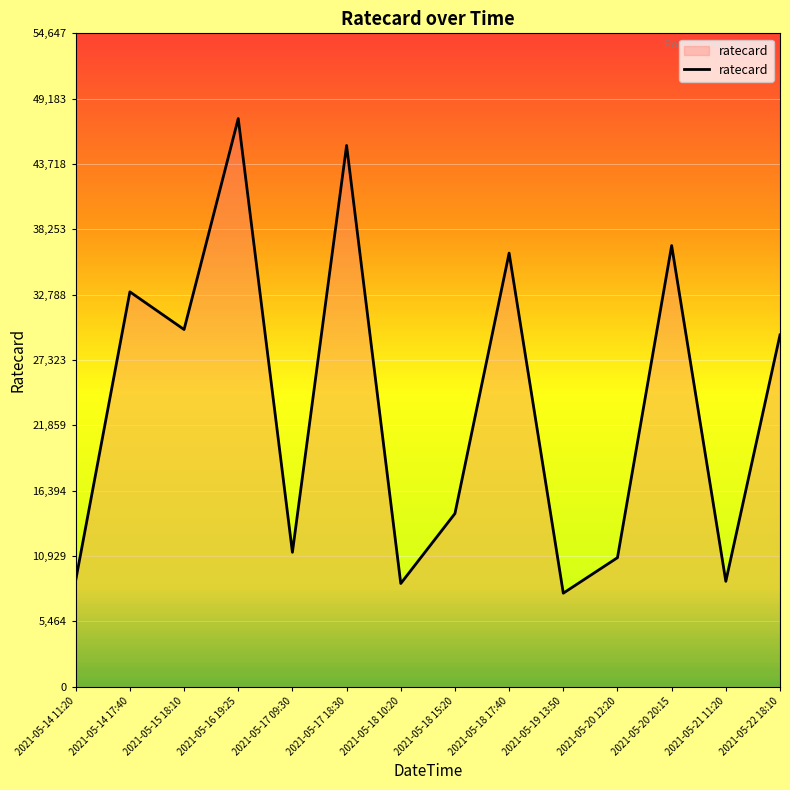

The chart shows a value of 20417 at 2021-05-22 18:10. True or false?

False